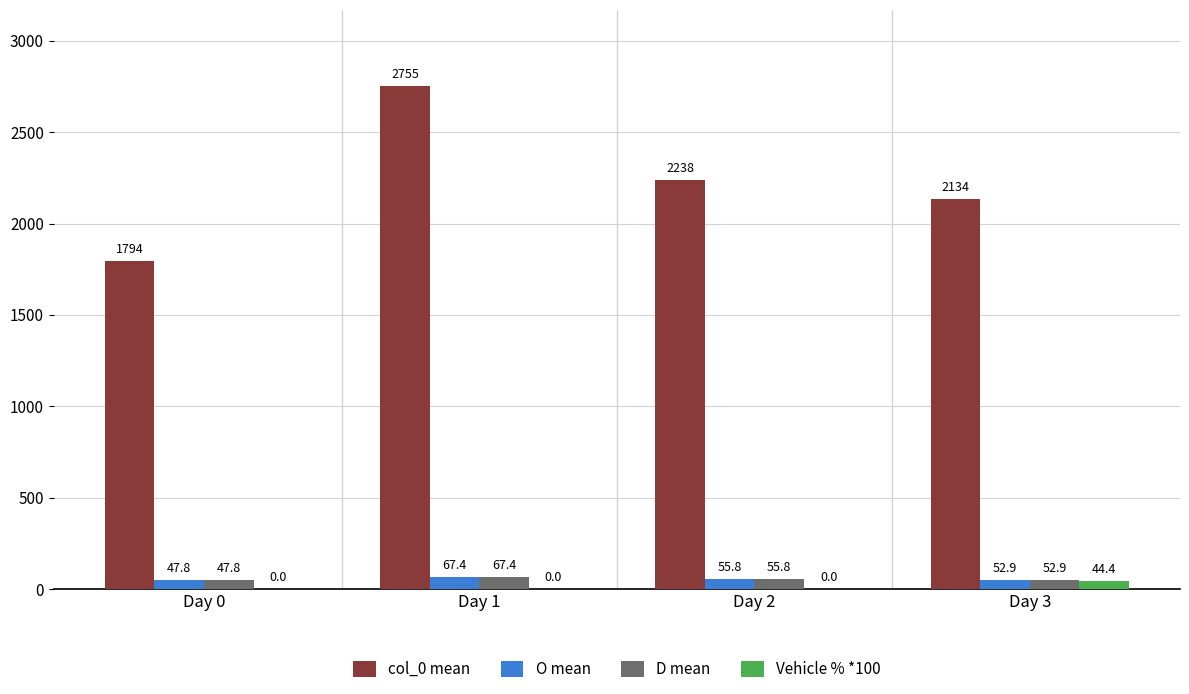

What is the sum of all D mean values?

223.9